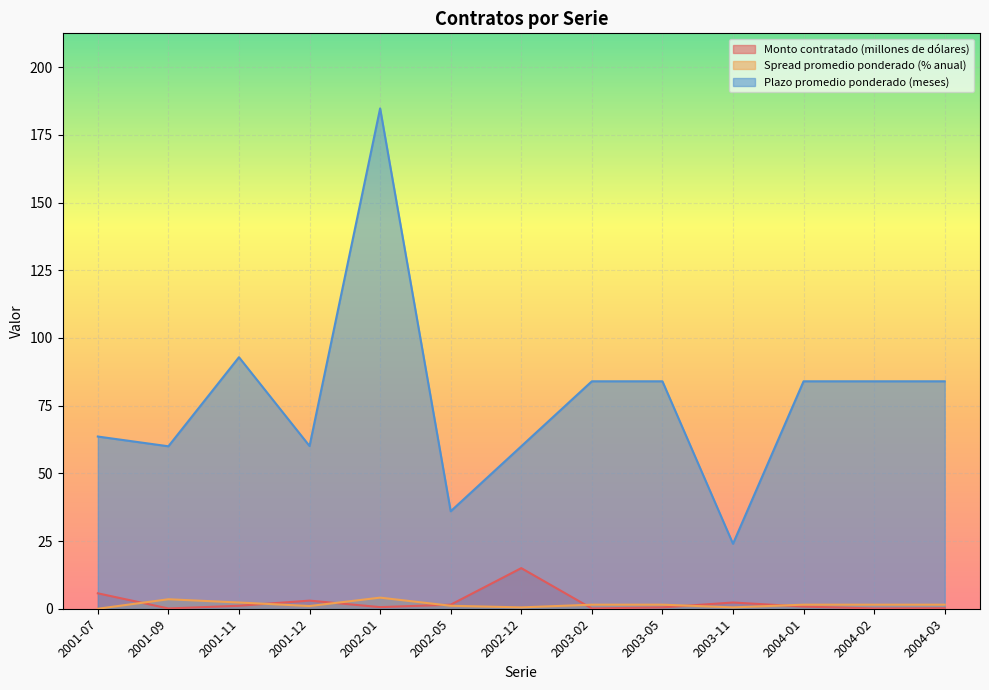

What is the spread (max minus min) of values at 2001-09?

59.9